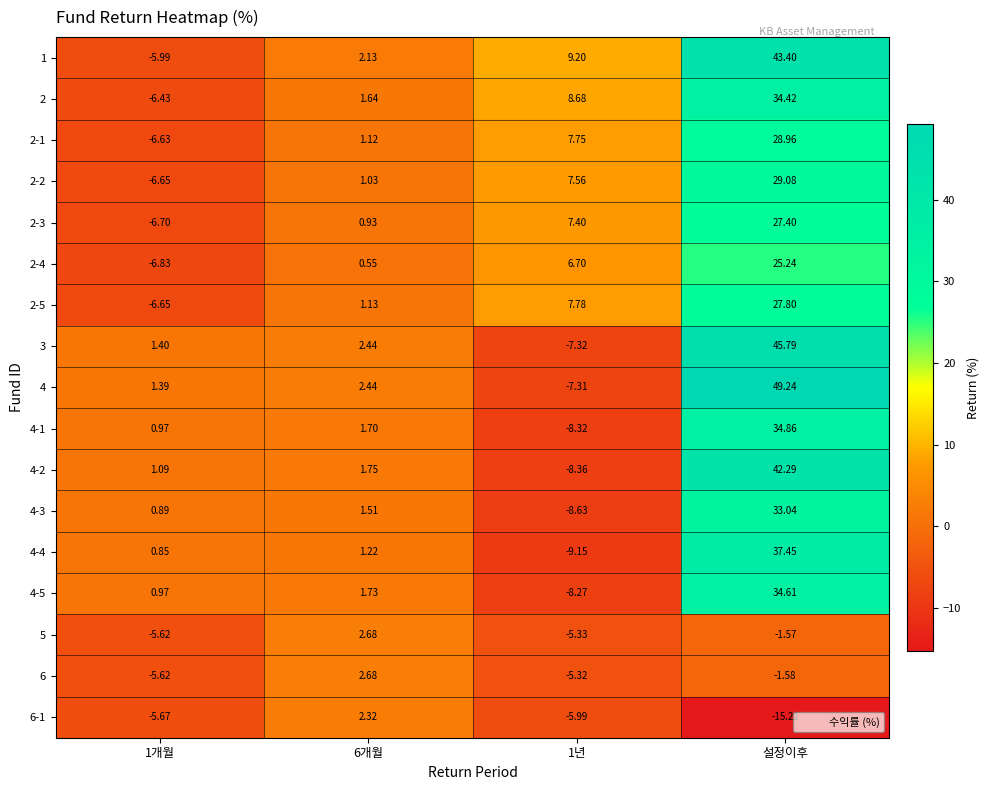

At which category is the sum across all series the highest?

설정이후